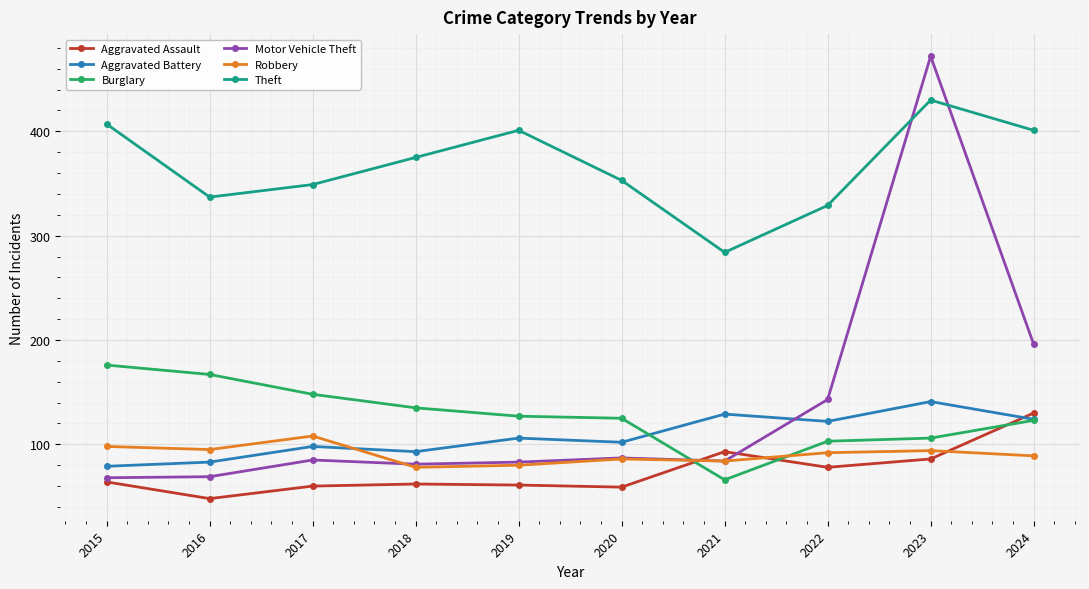

What is the total value across all series at 2022?

867